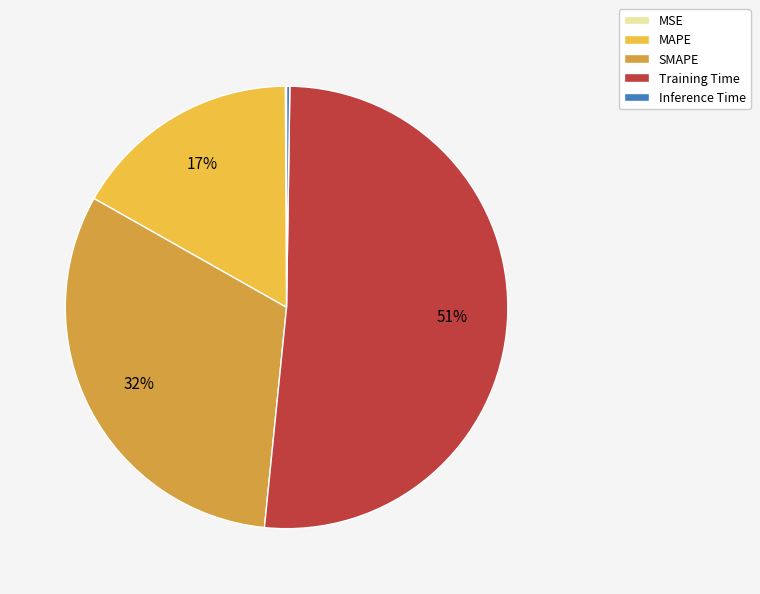

To the nearest percent, what is the average slice percentage?

20%